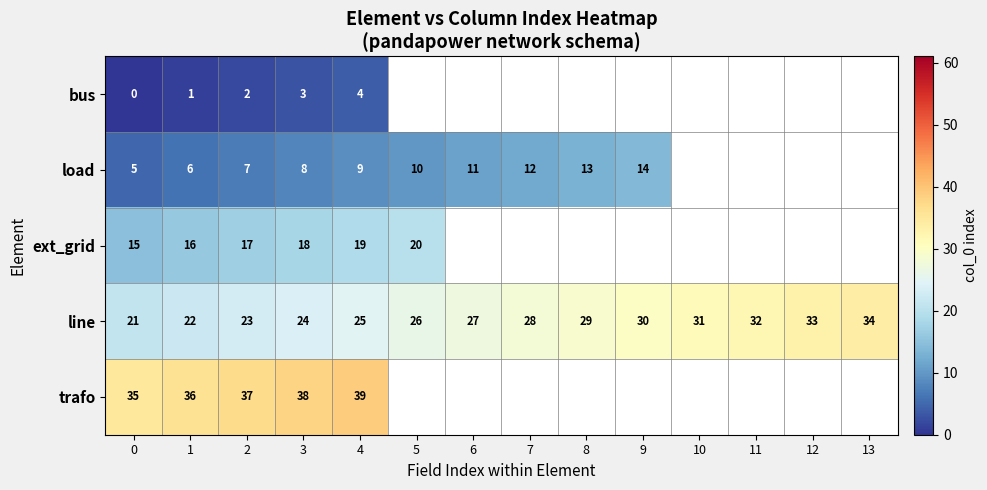

Between 11 and 8, which is larger?

8